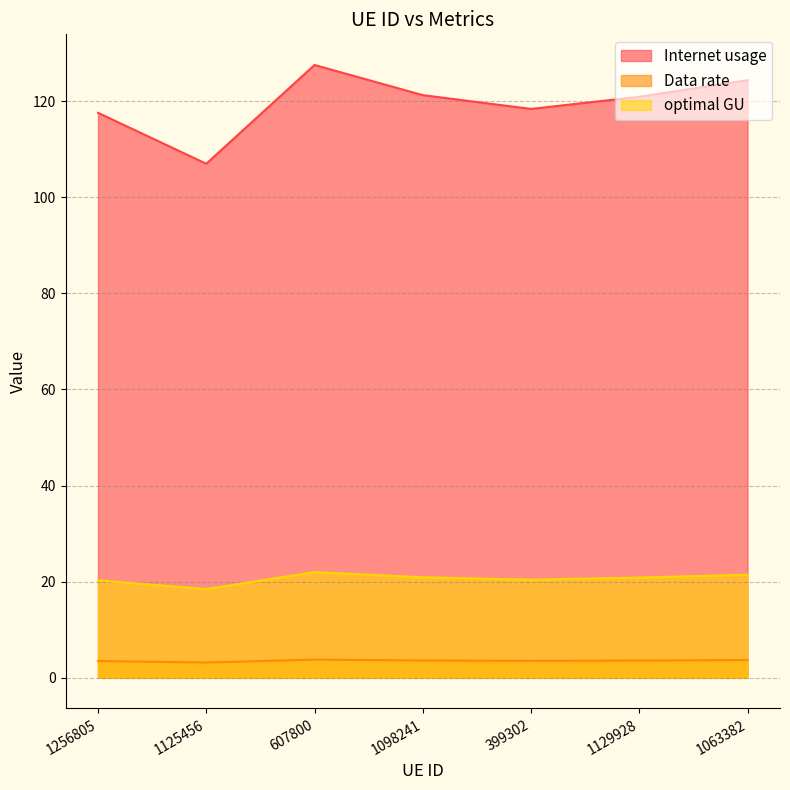

At how many categories does at least one series exceed 45?

7